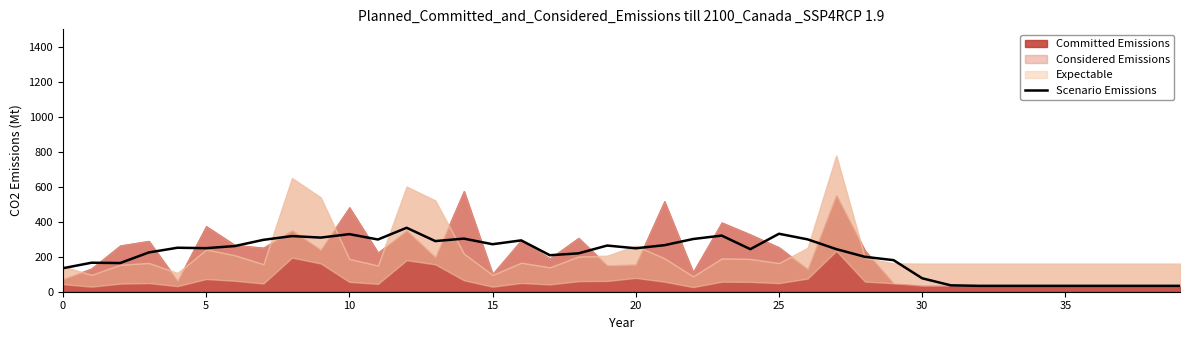

Which category has the lowest value across all series?

32